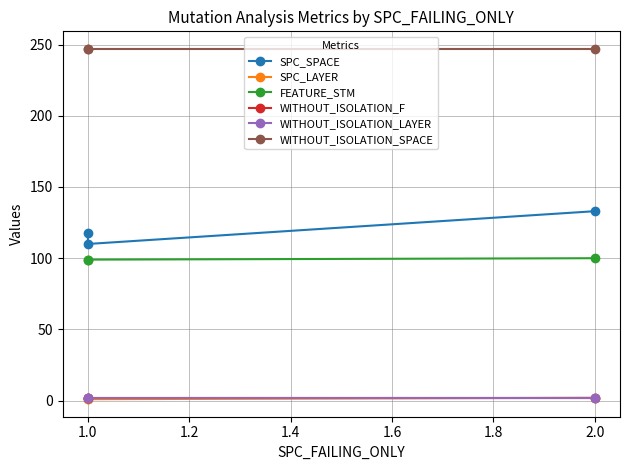

What is the average value of the FEATURE_STM series?

99